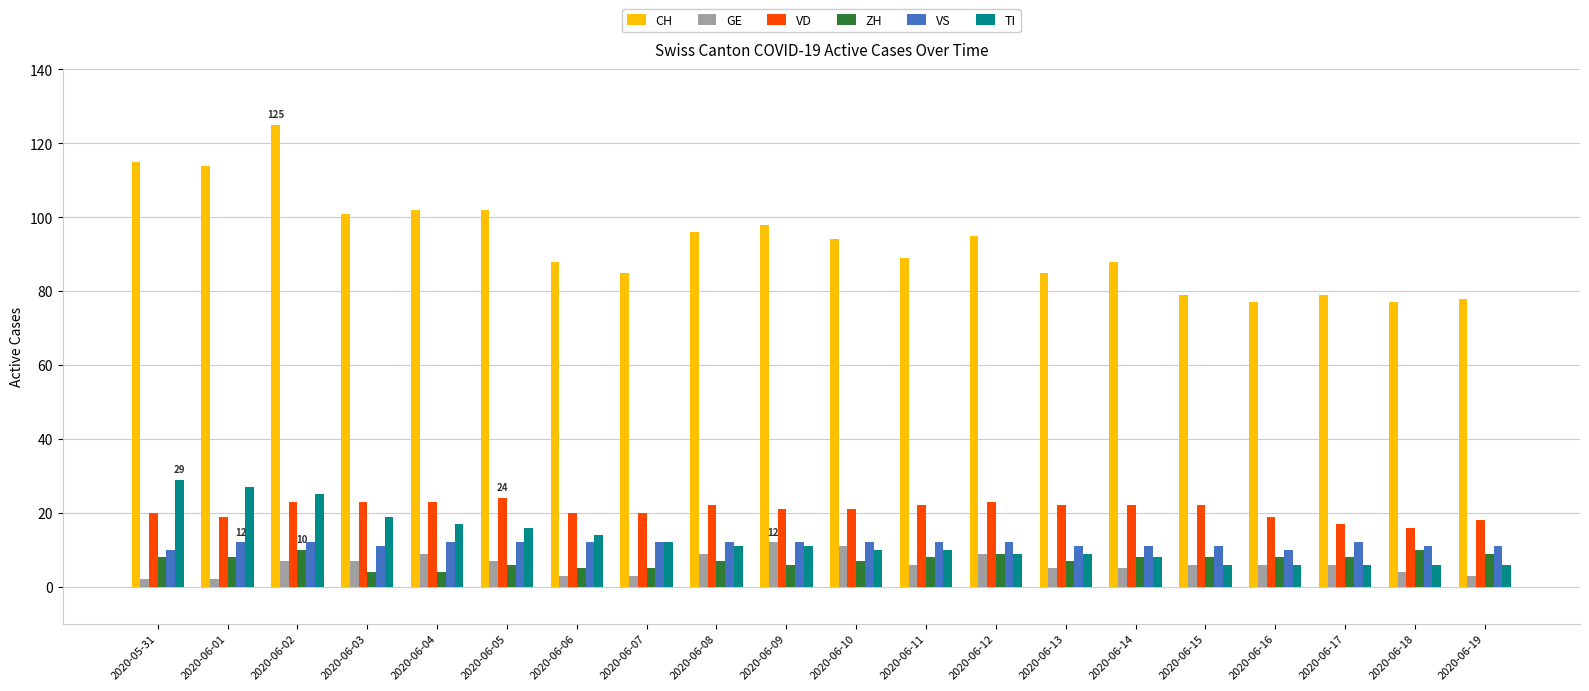

How many groups of bars are there?

20